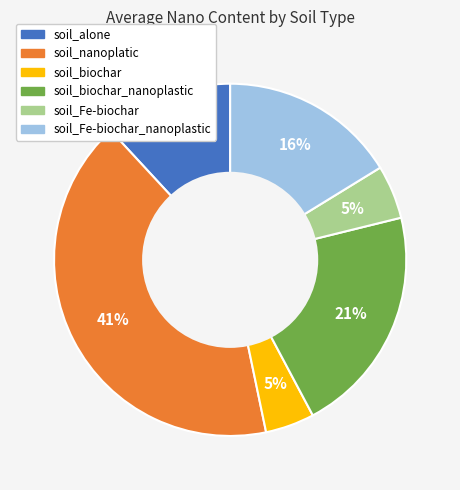

Is it true that soil_alone is 22% of the pie?

False